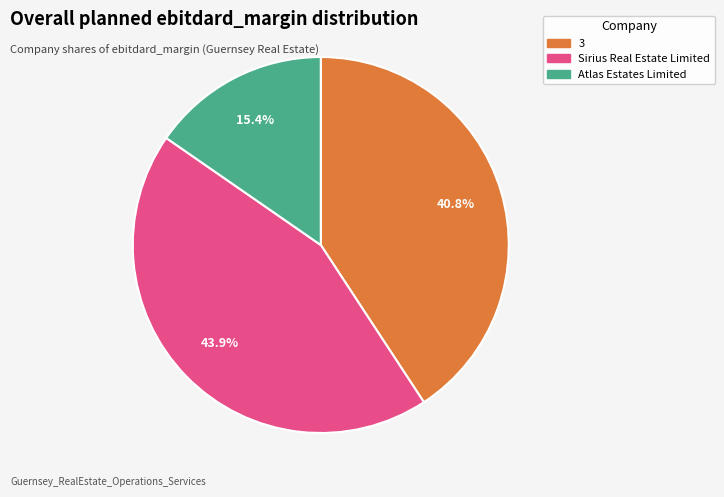

Is there any slice that represents more than half of the pie?

No